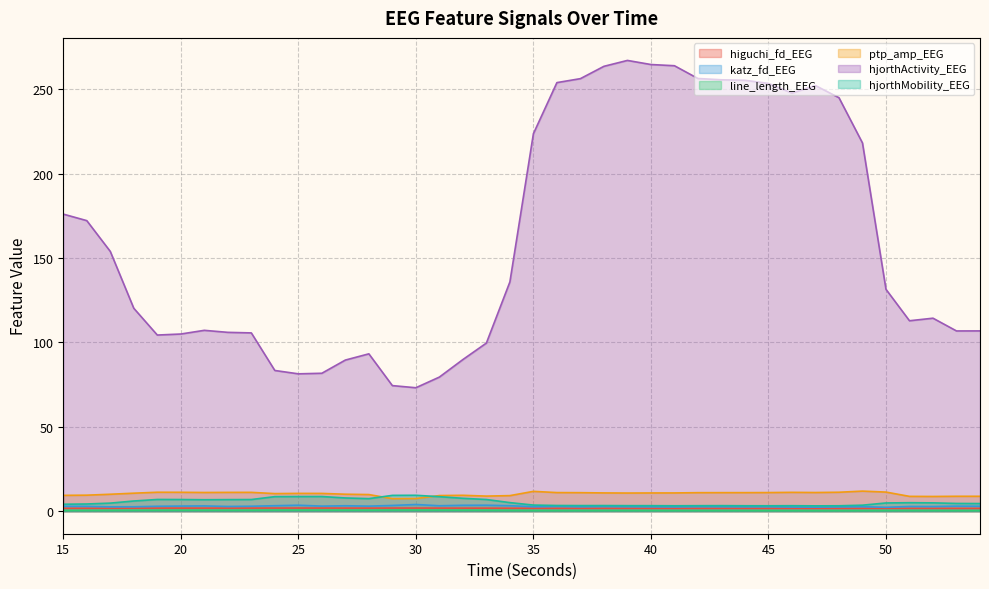

Between 15 and 51, which series saw the biggest shift?

hjorthActivity_EEG